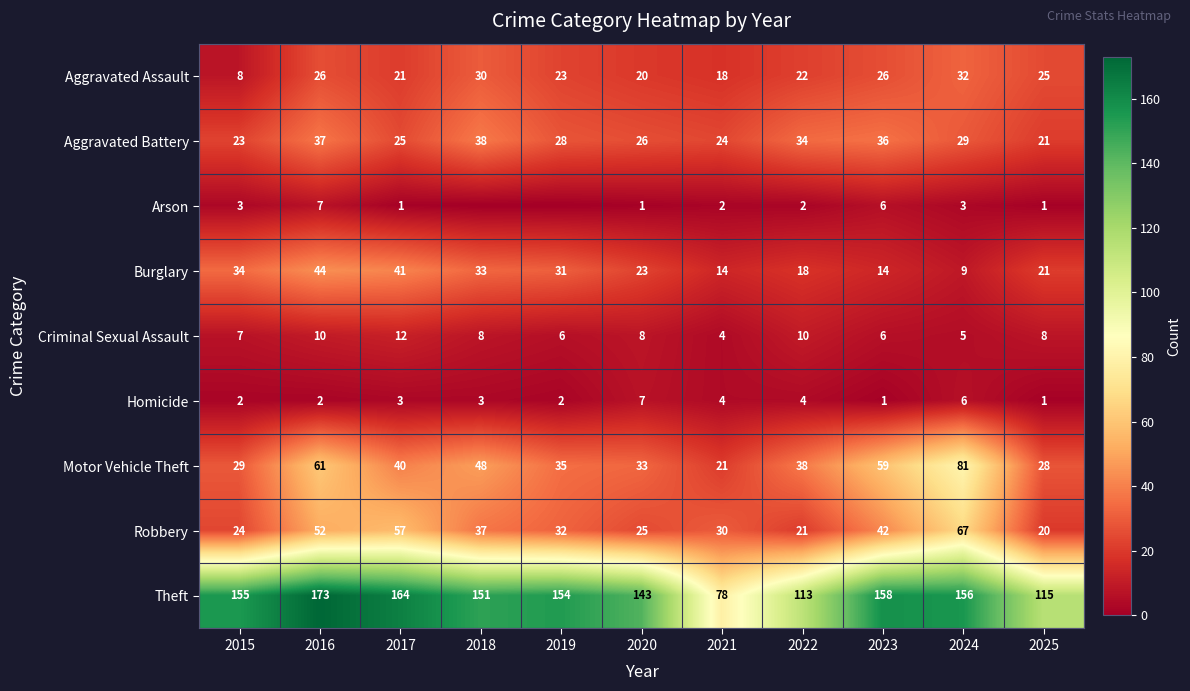

How many data points does each series have?

11